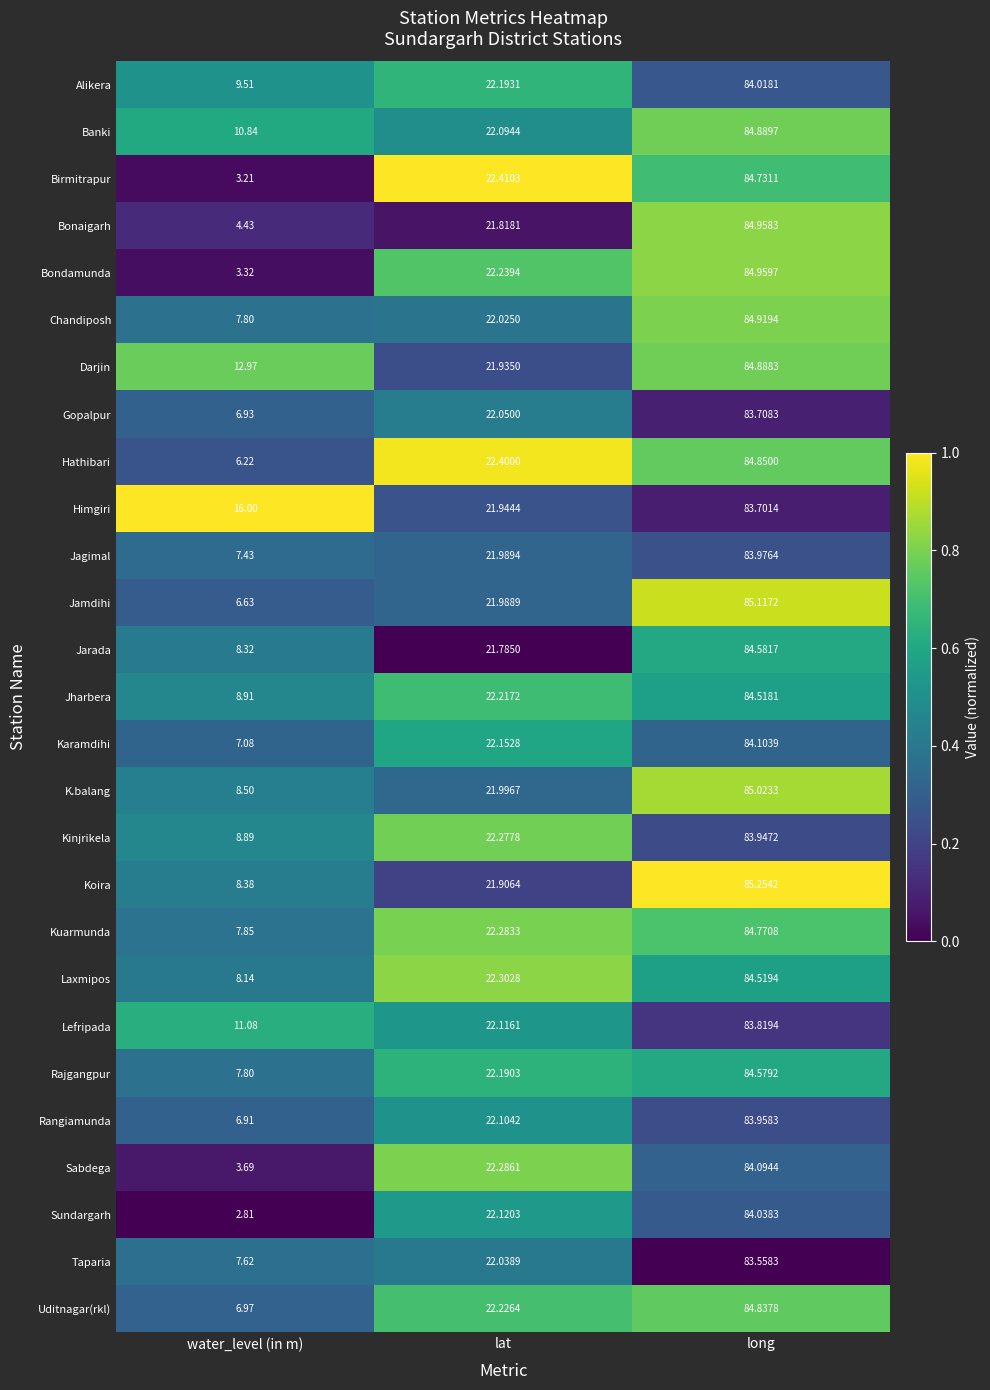

Between water_level (in m) and lat, which series saw the biggest shift?

Sundargarh